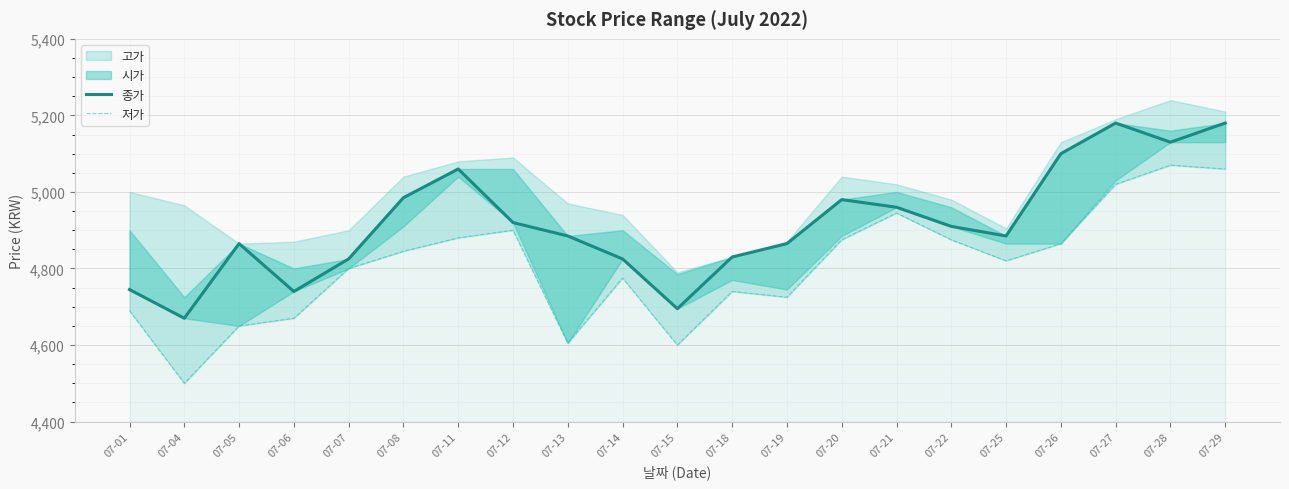

How many interior local peaks does the 종가 series have?

4